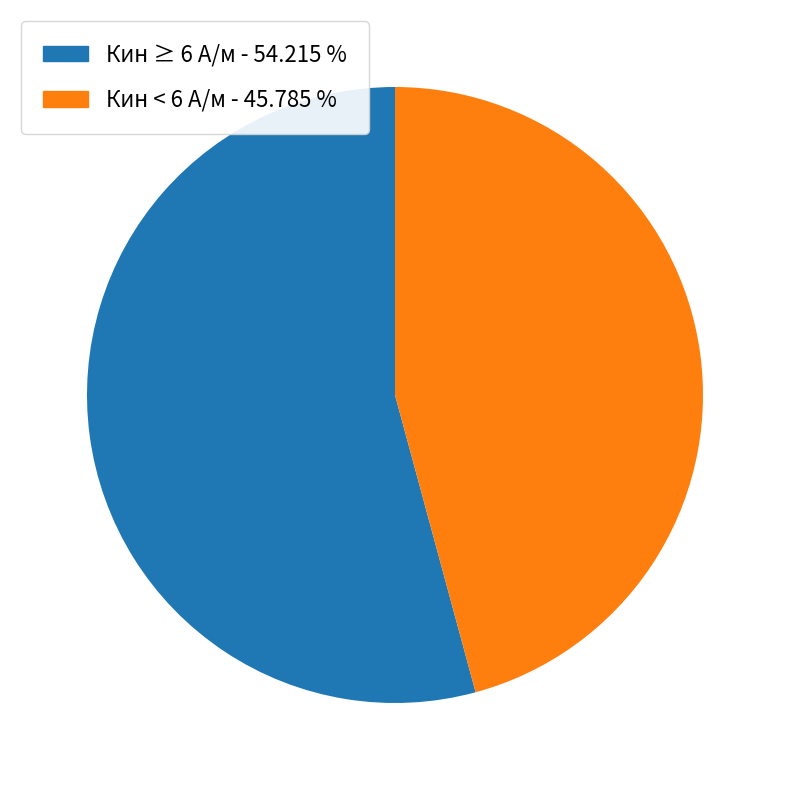

Is there a majority slice in this chart?

Yes